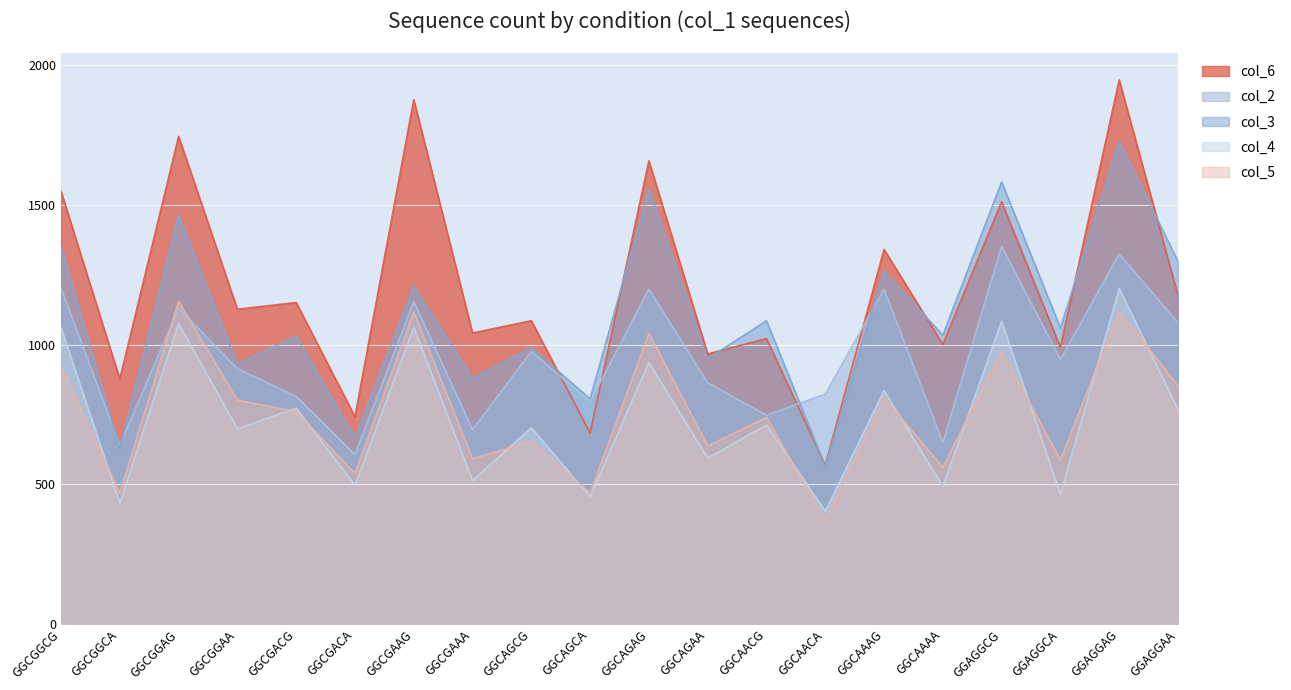

True or false: col_5 has more than 0 points higher than both neighbors.

True